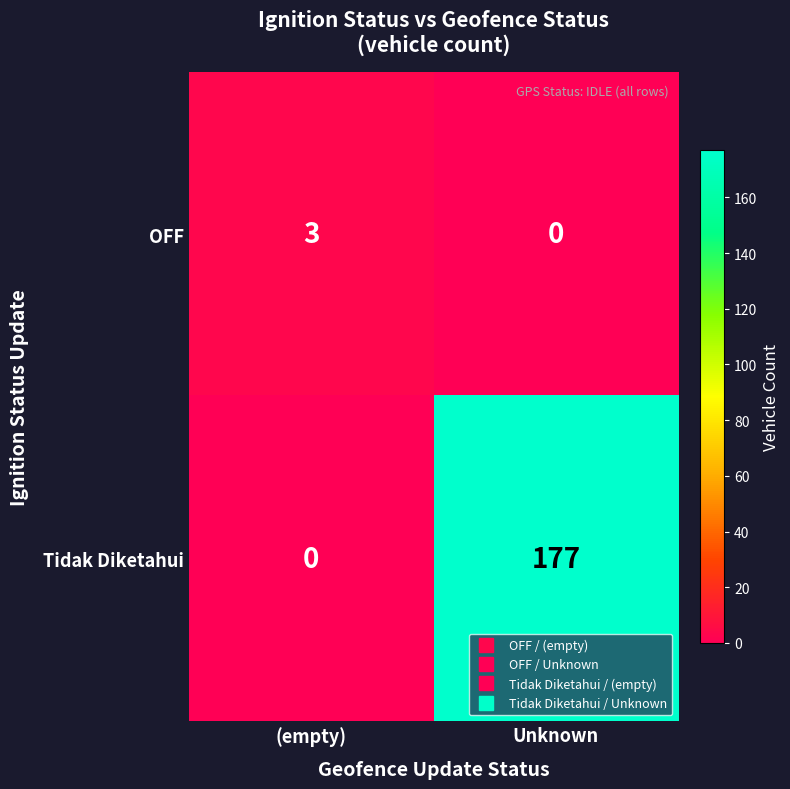

What is the difference between the highest and lowest values at Unknown?

177